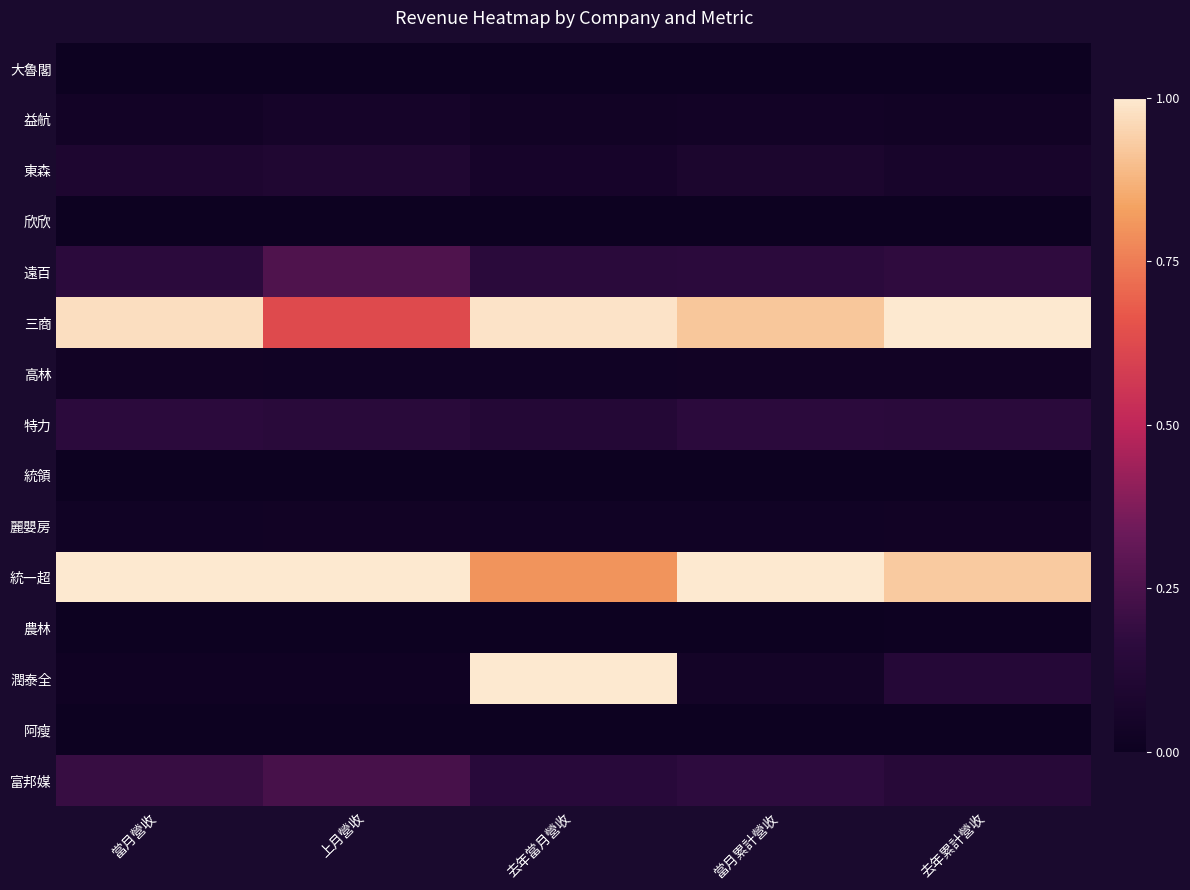

How many distinct data groups are displayed?

15